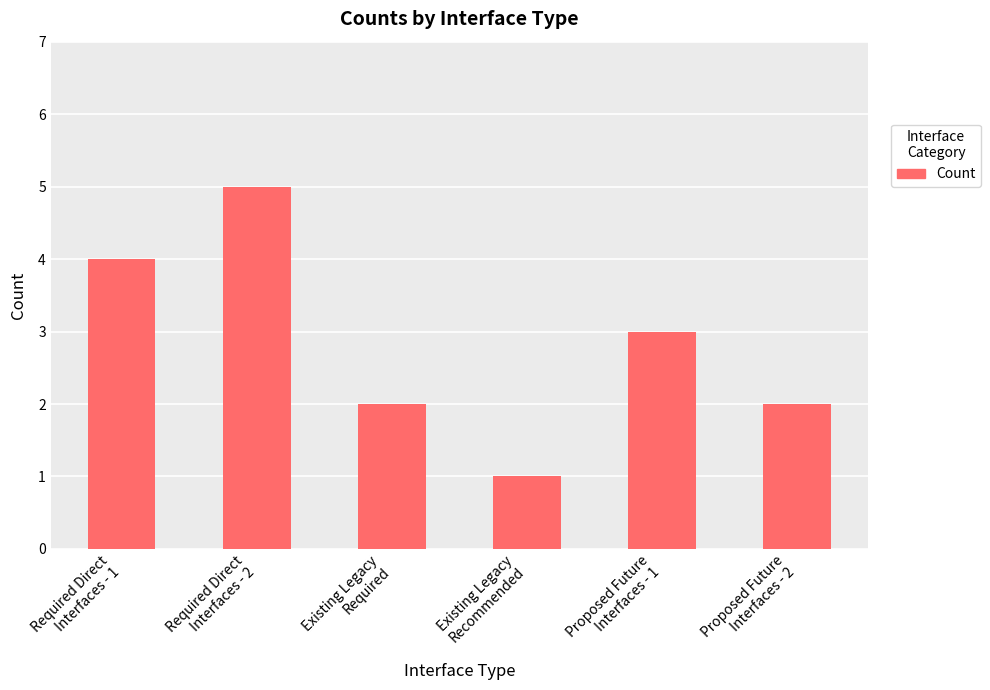

What is the value of the 6th bar from the left?

2